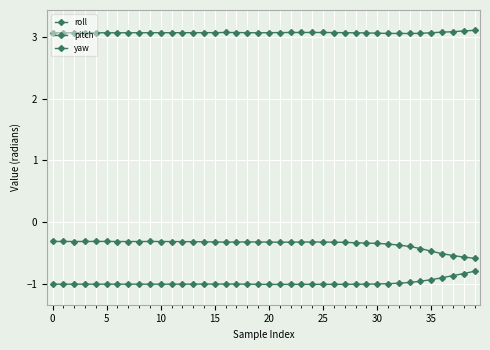

Count the number of categories in the chart.

40